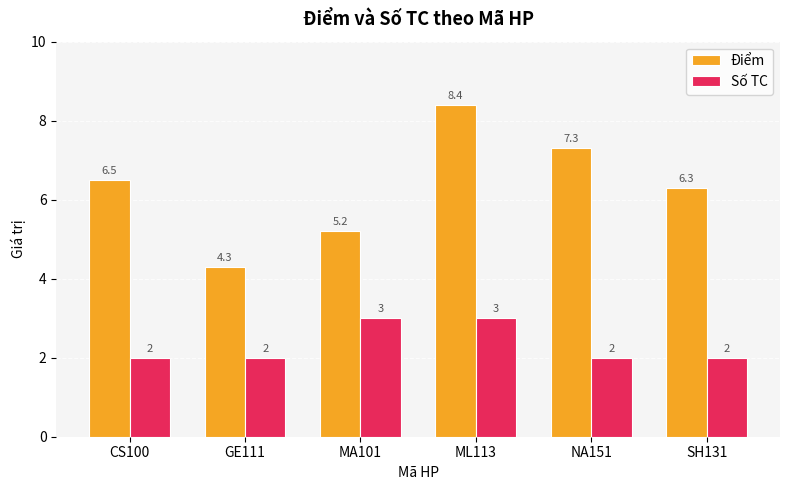

Which series has the largest total across all categories?

Điểm